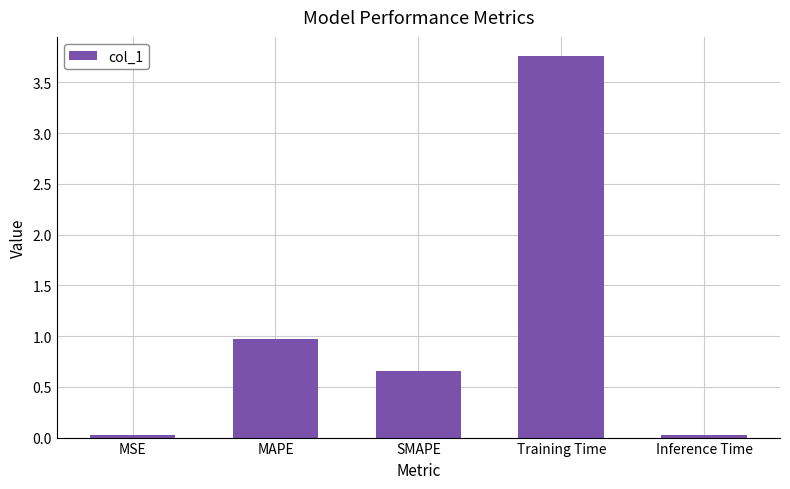

What is the difference between the maximum and minimum values?

3.7